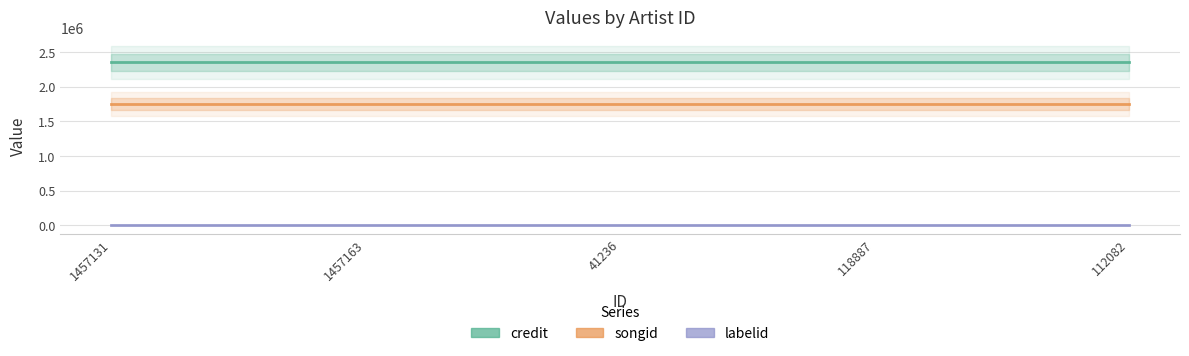

Between 1457163 and 41236, which series saw the biggest shift?

credit